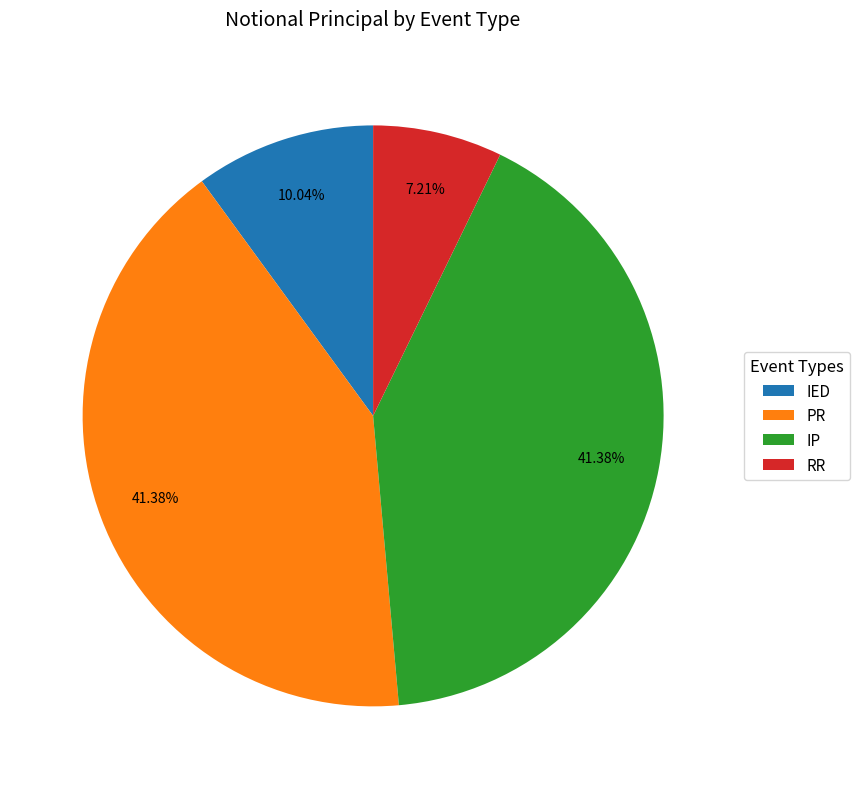

What portion of the pie excludes IP?

58.6%